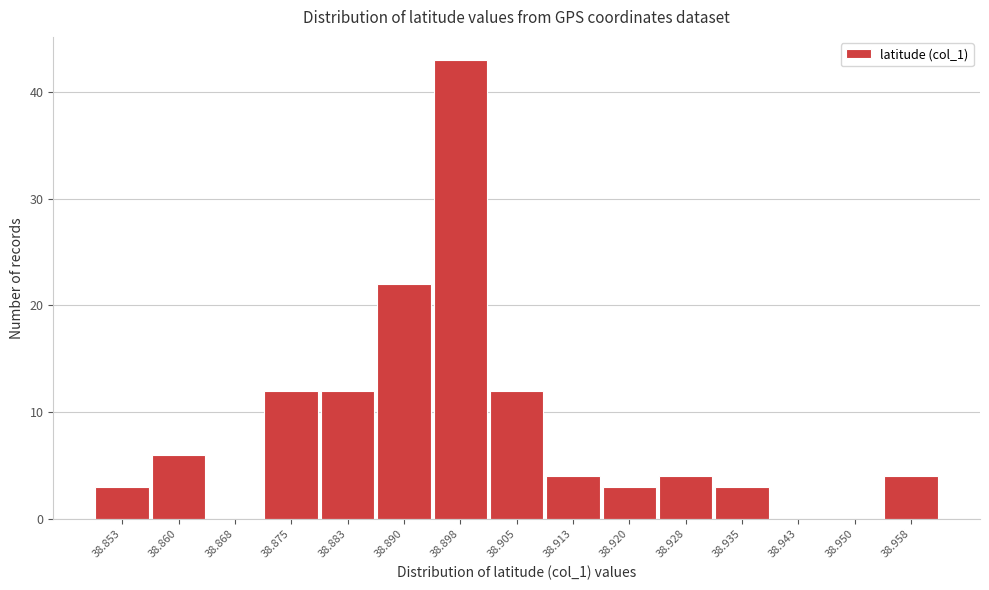

Reading left to right, what are all the values shown in this chart?

38.853=3	38.860=6	38.868=0	38.875=12	38.883=12	38.890=22	38.898=43	38.905=12	38.913=4	38.920=3	38.928=4	38.935=3	38.943=0	38.950=0	38.958=4